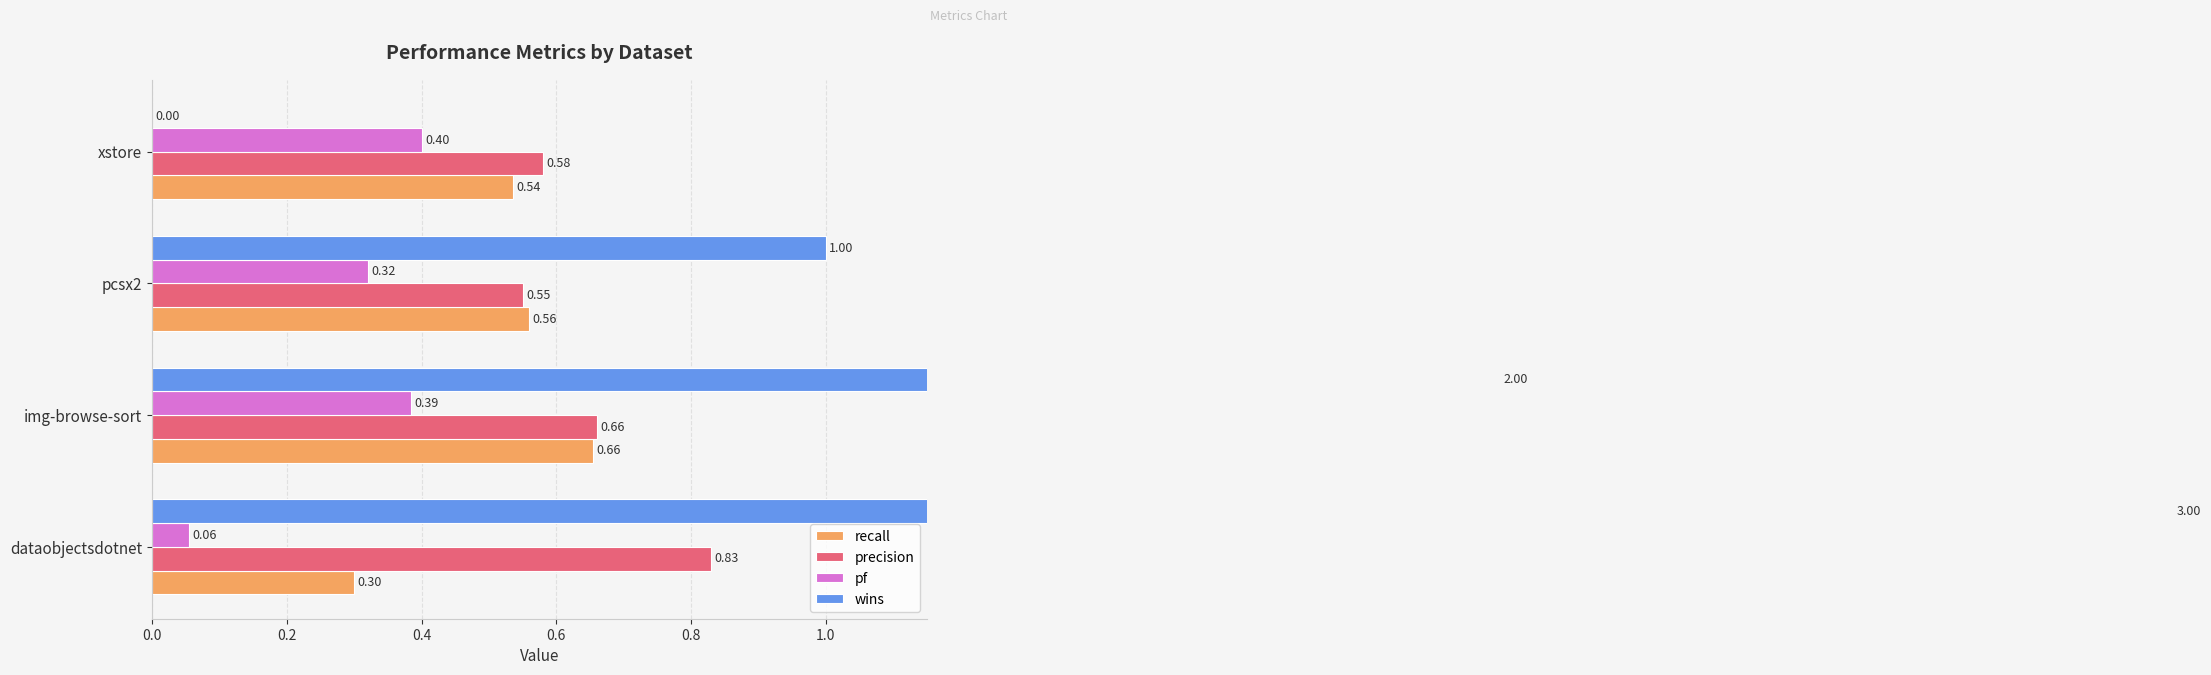

List the series in order of their peak value, highest first.

wins, precision, recall, pf